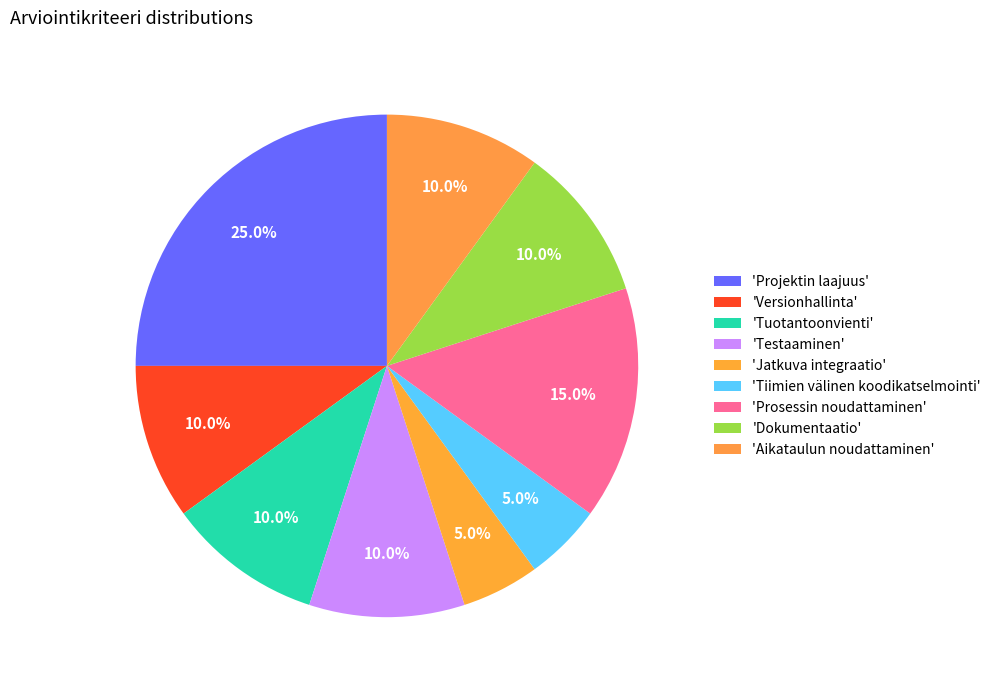

What is the smallest slice in the pie chart?

Jatkuva integraatio